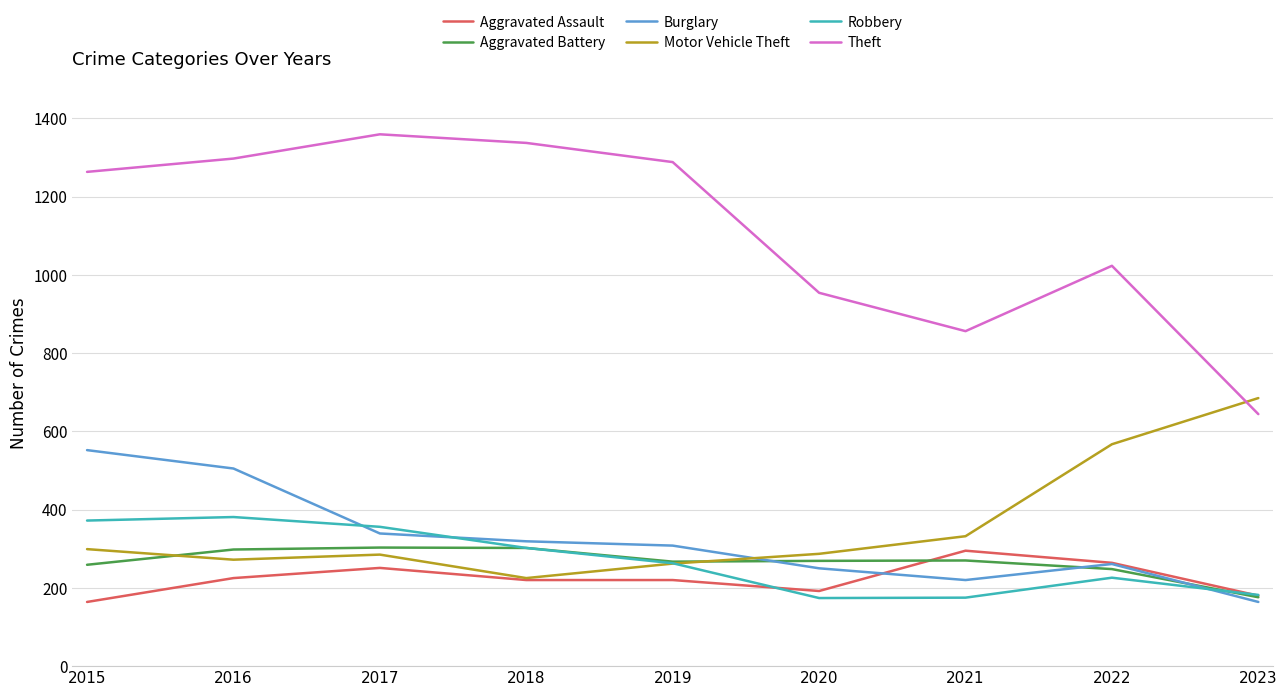

The value of Theft at 2022 is 1722. True or false?

False